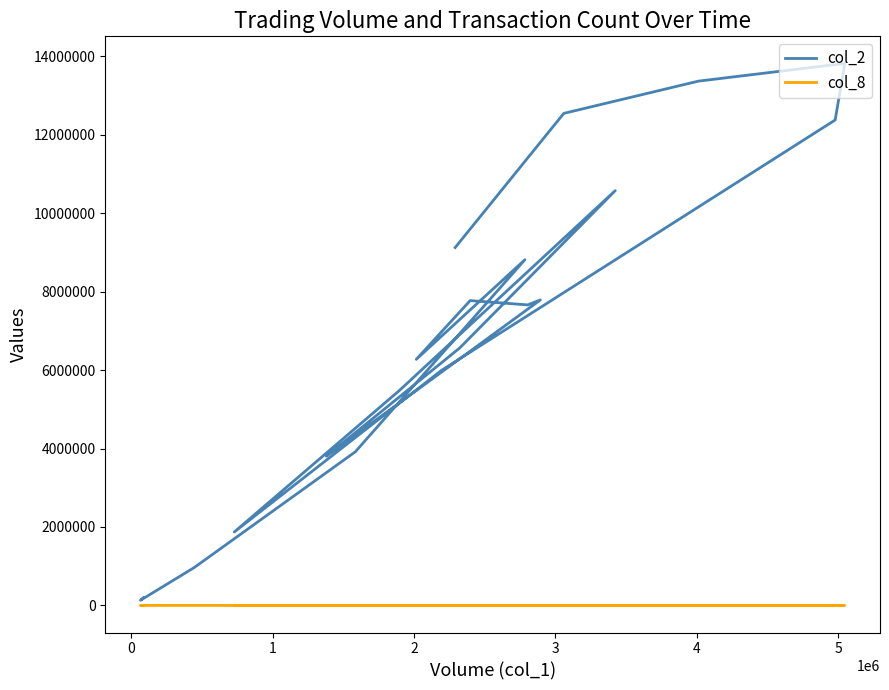

At which label does col_2 first exceed 7663920?

3